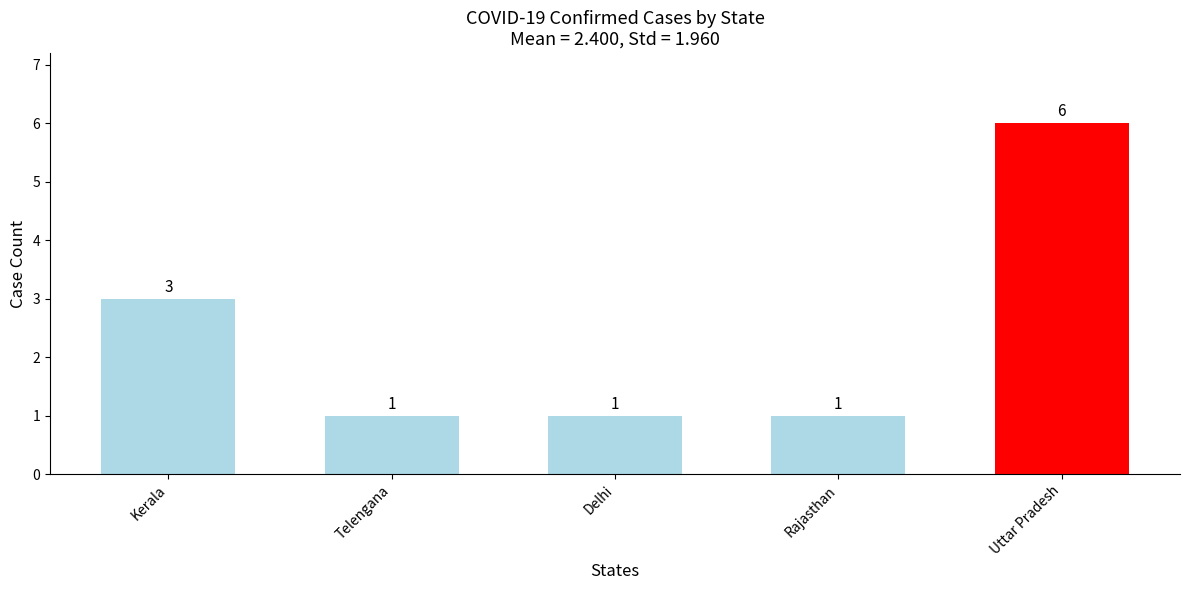

What is the difference between the second highest and second lowest values?

2